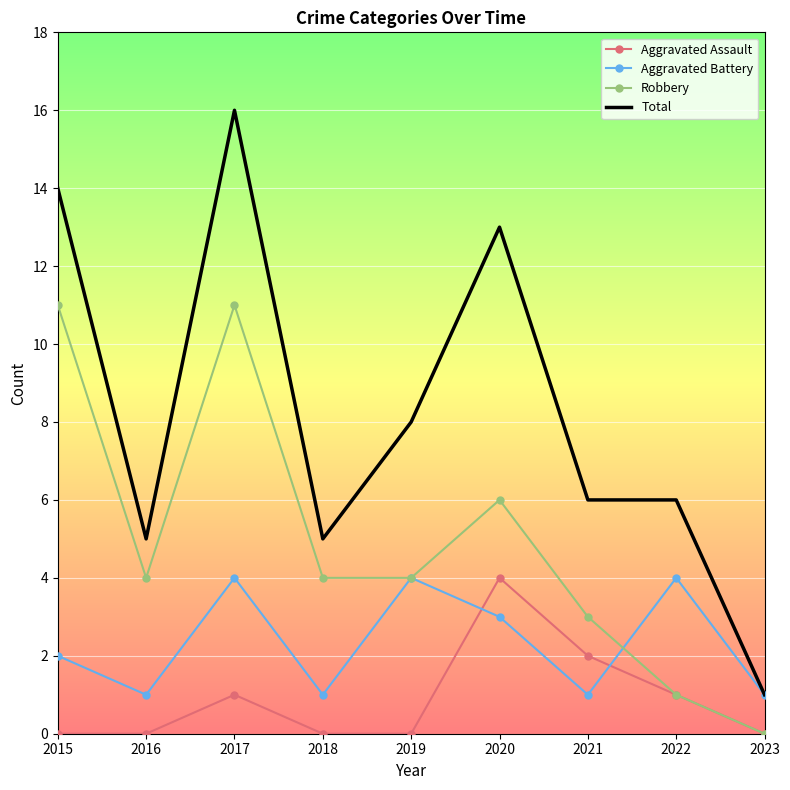

What is the highest value of the Aggravated Battery series?

4